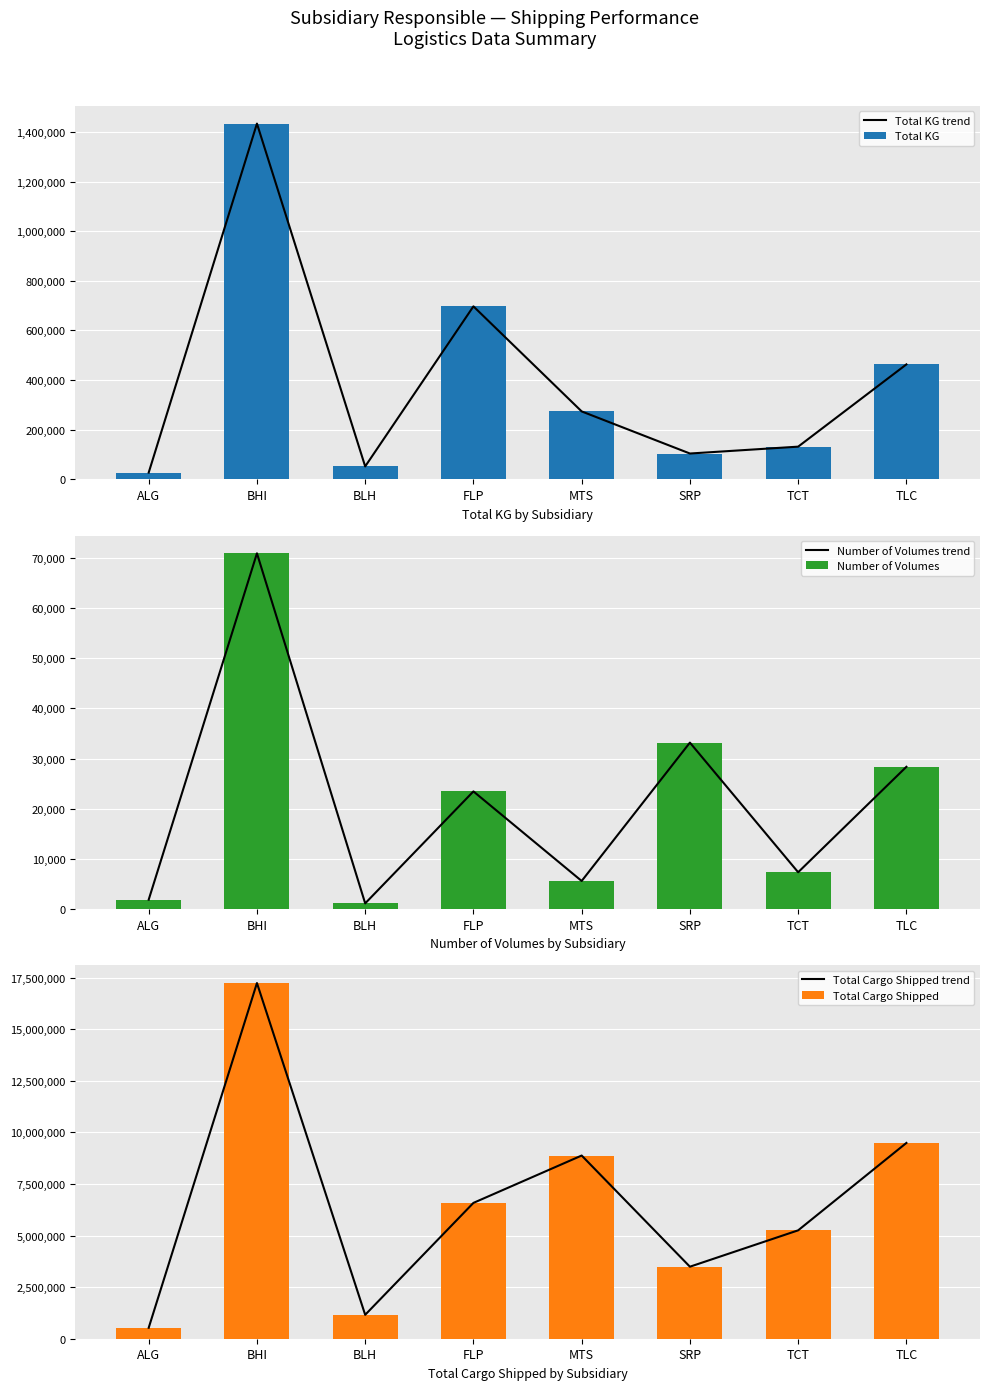

What is the label of the 8th bar from the right?

ALG